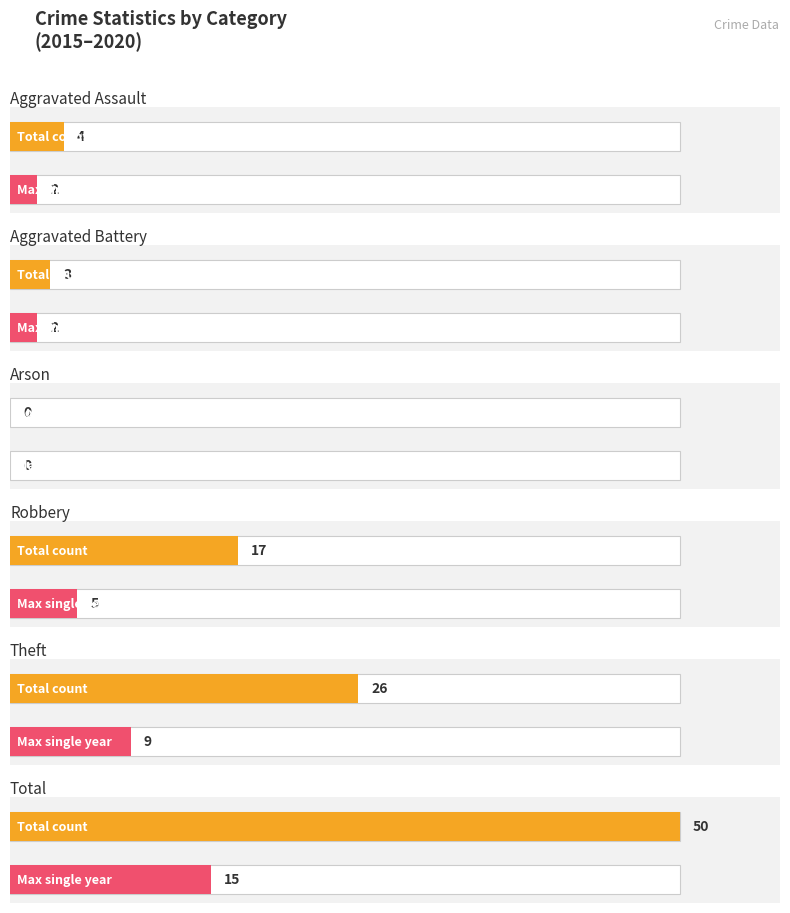

True or false: 2015 has a value of 0 at Aggravated Assault.

True